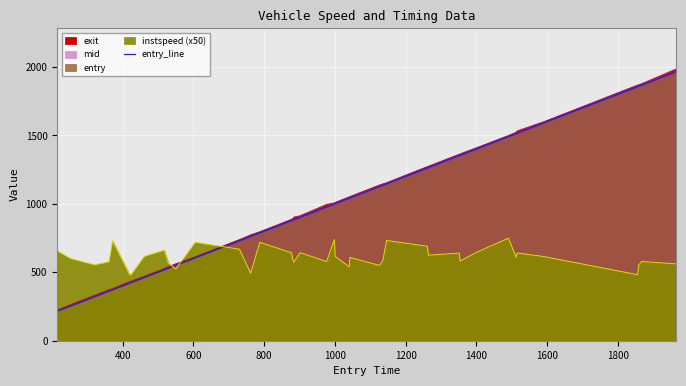

True or false: the data has more than 1 interior local peaks.

False